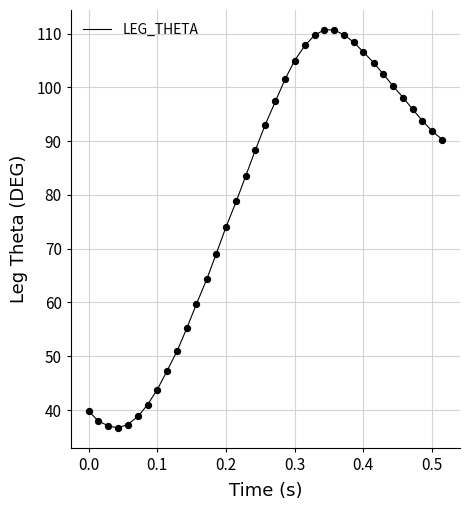

What is the smallest value displayed?

36.7